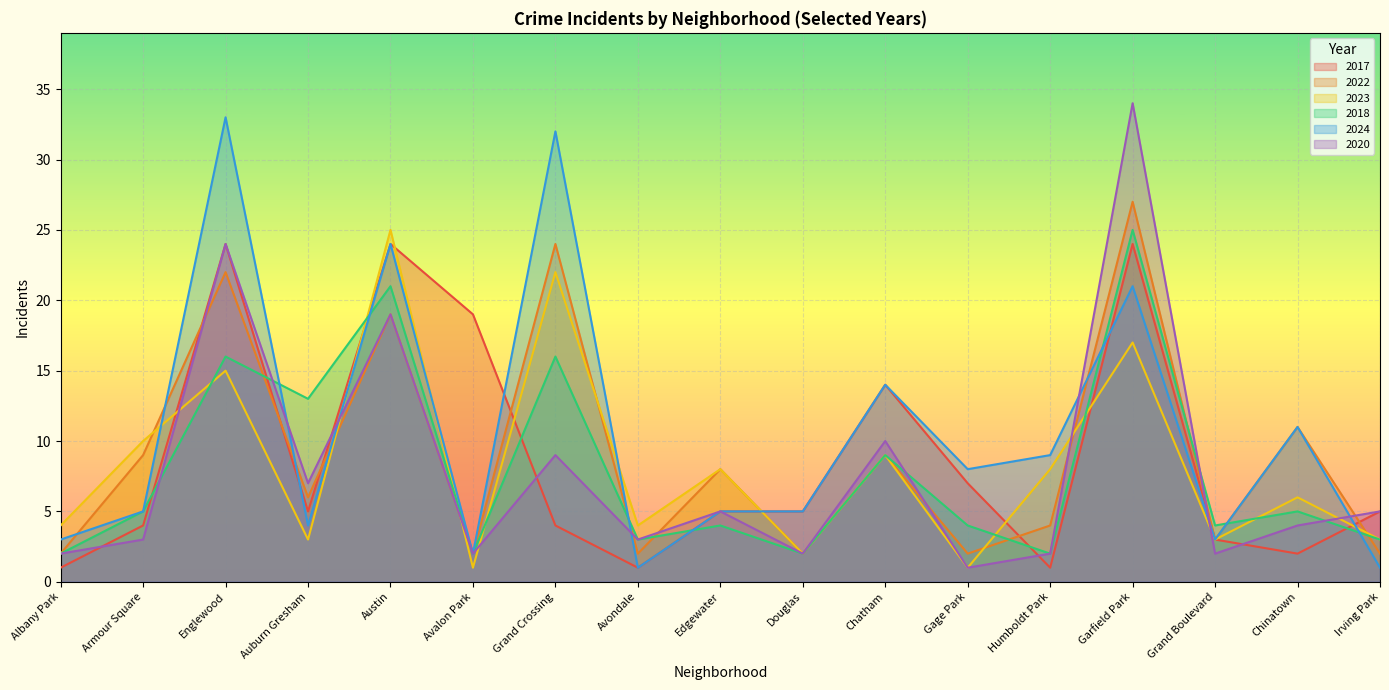

At Gage Park, list the series in order from largest to smallest.

2024, 2017, 2018, 2022, 2023, 2020